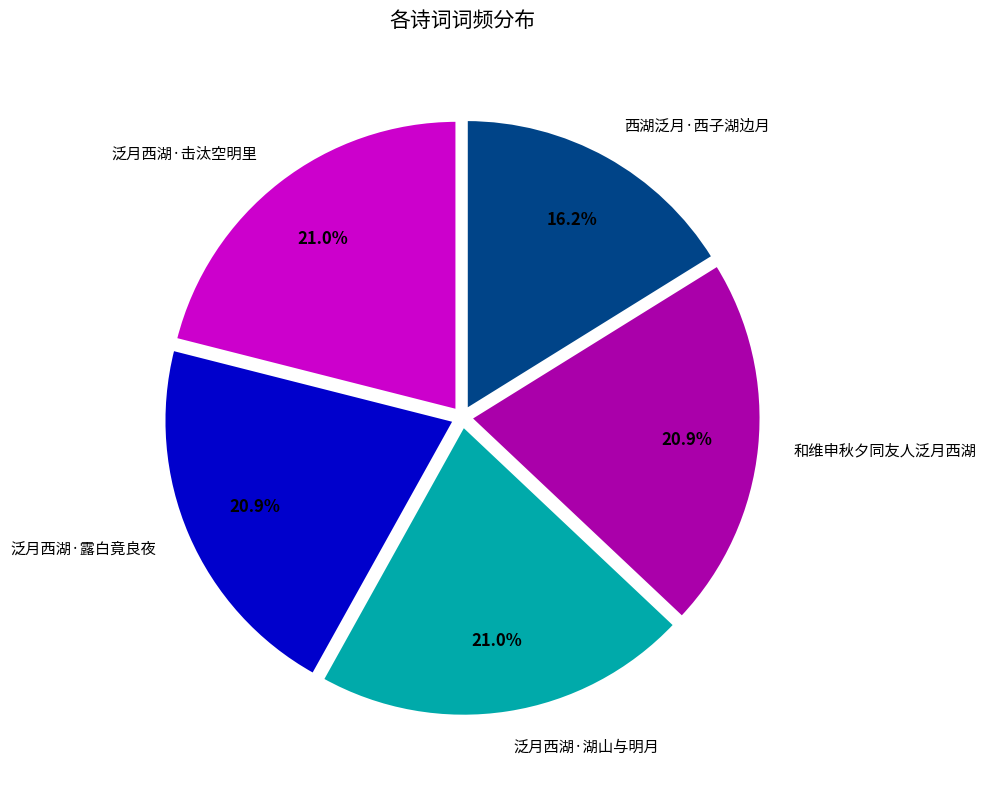

To the nearest percent, what is the combined percentage of 泛月西湖·露白竟良夜 and 西湖泛月·西子湖边月?

37%